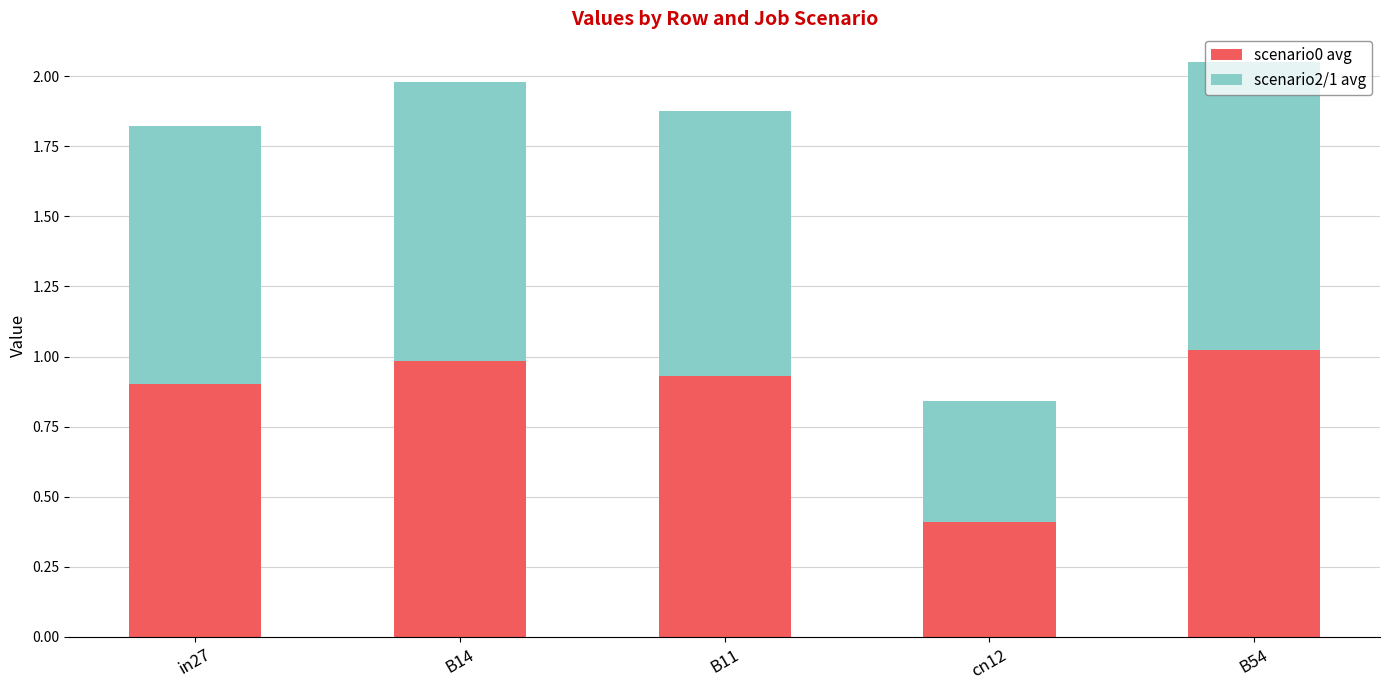

At which label does scenario0 avg reach its minimum?

cn12